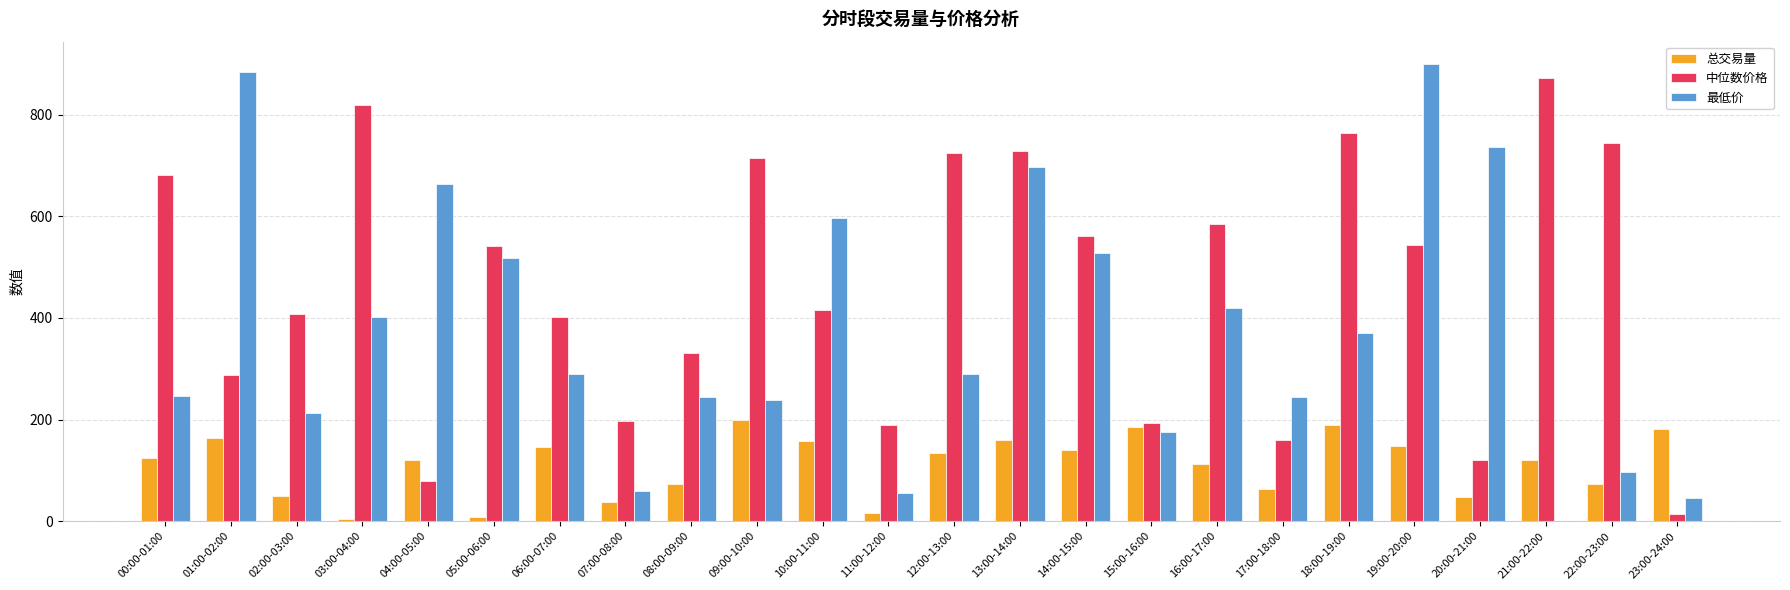

What is the total value across all series at 23:00-24:00?

240.9